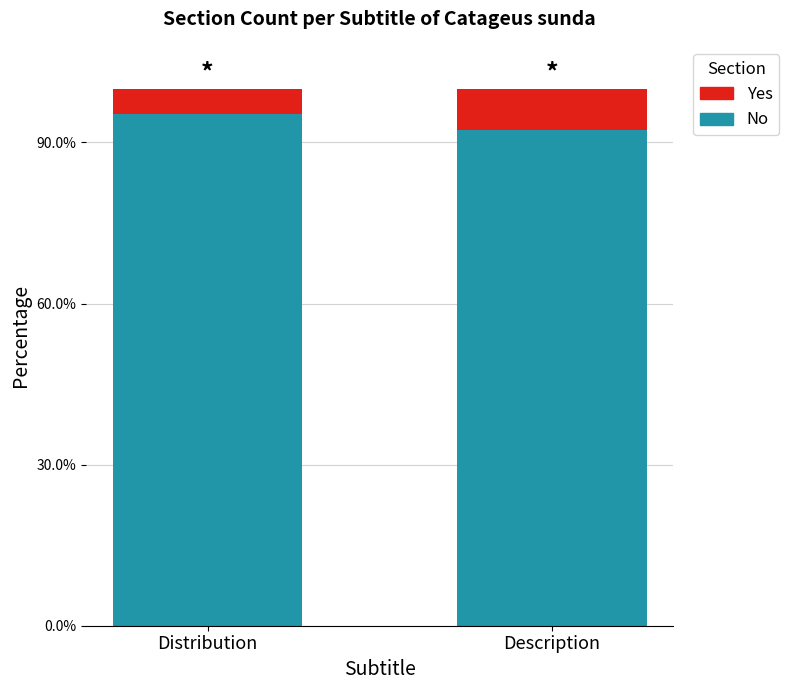

Where is No nearest to the value 0?

Description